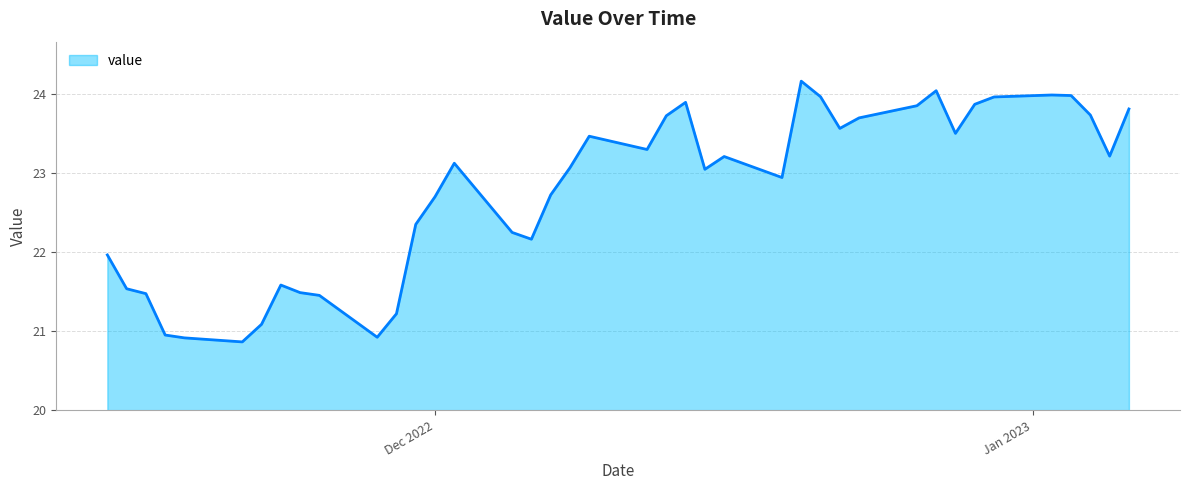

What is the minimum value shown in the chart?

20.9